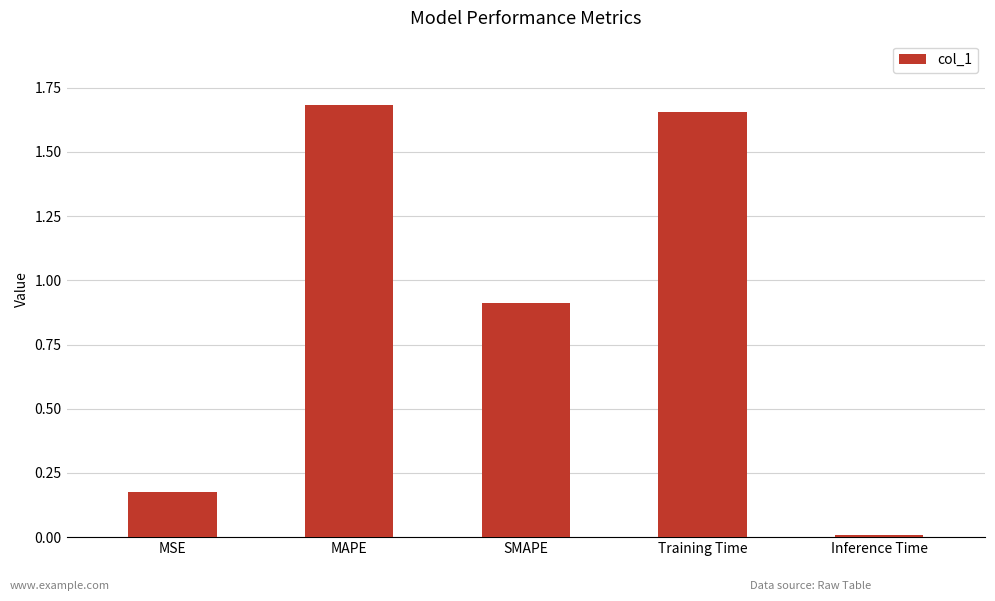

What is the sum of the values at MAPE and Training Time?

3.3